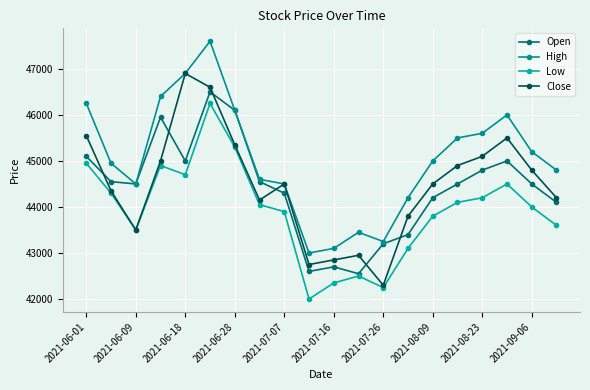

At which label is Open closest to 44525?

2021-06-09